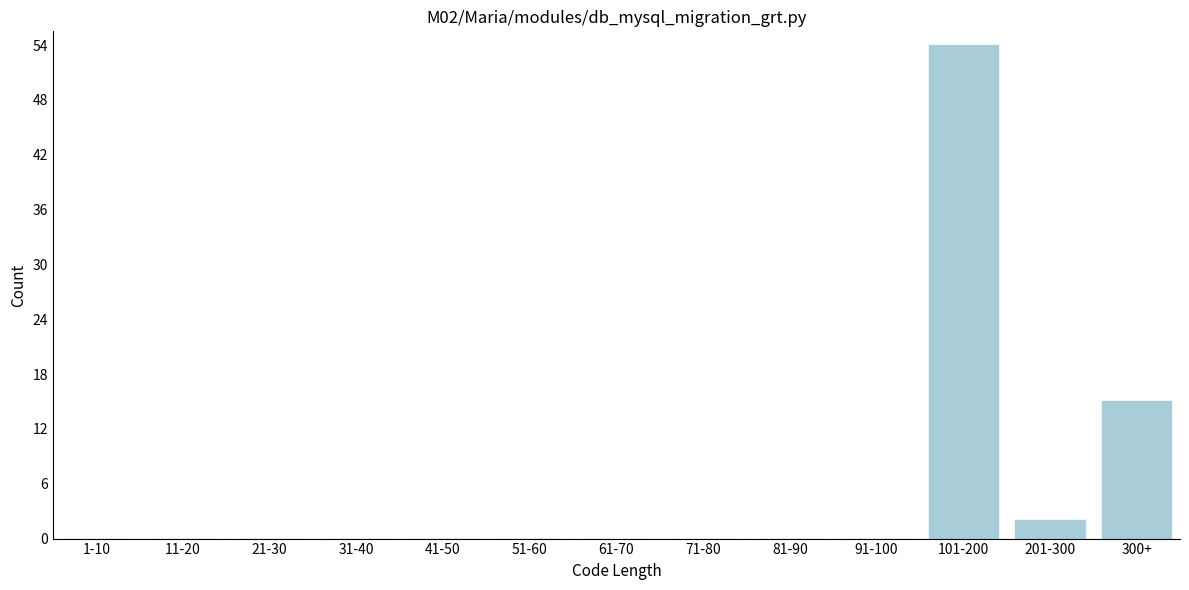

Reading left to right, extract all data points from this chart.

1-10=0	11-20=0	21-30=0	31-40=0	41-50=0	51-60=0	61-70=0	71-80=0	81-90=0	91-100=0	101-200=54	201-300=2	300+=15